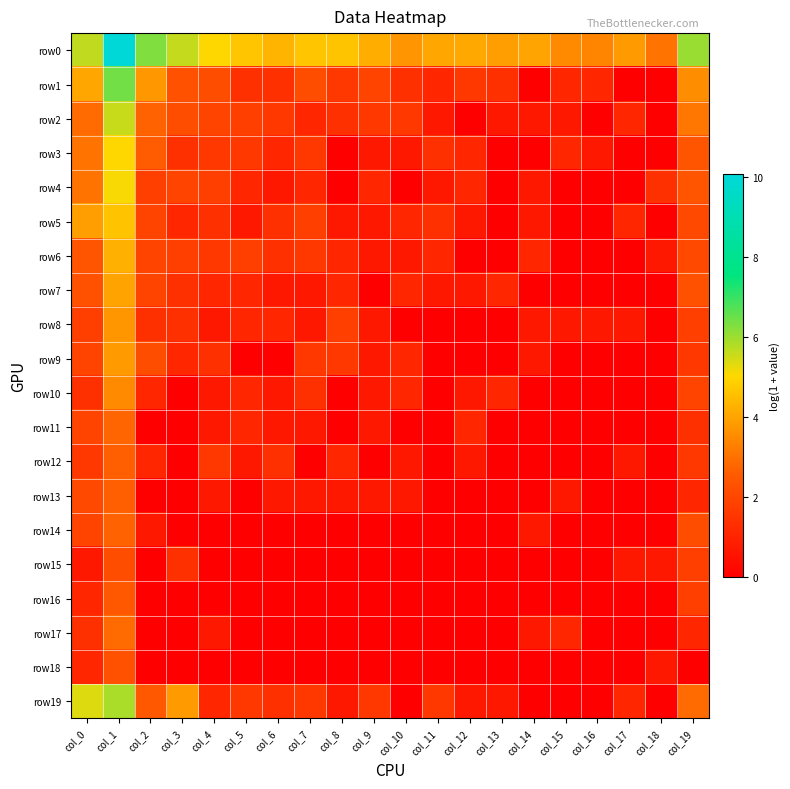

Which series has the largest total across all categories?

row0